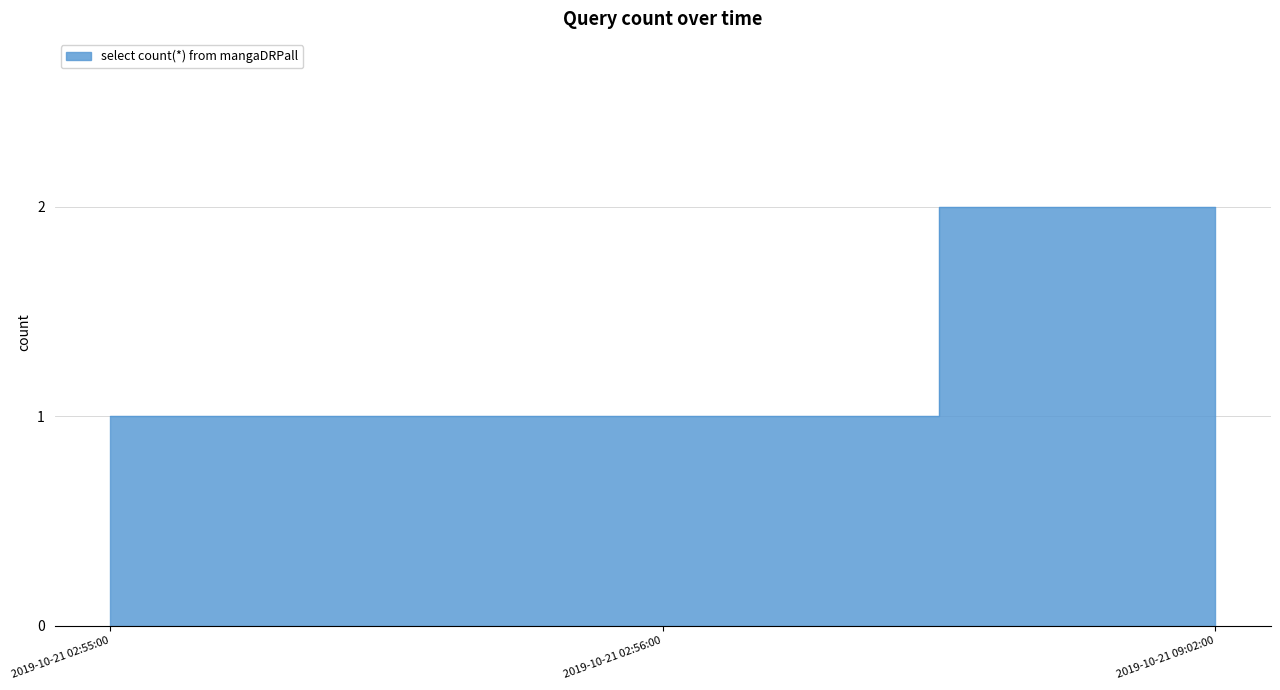

Reading left to right, list all the values displayed in this chart.

1	1	2